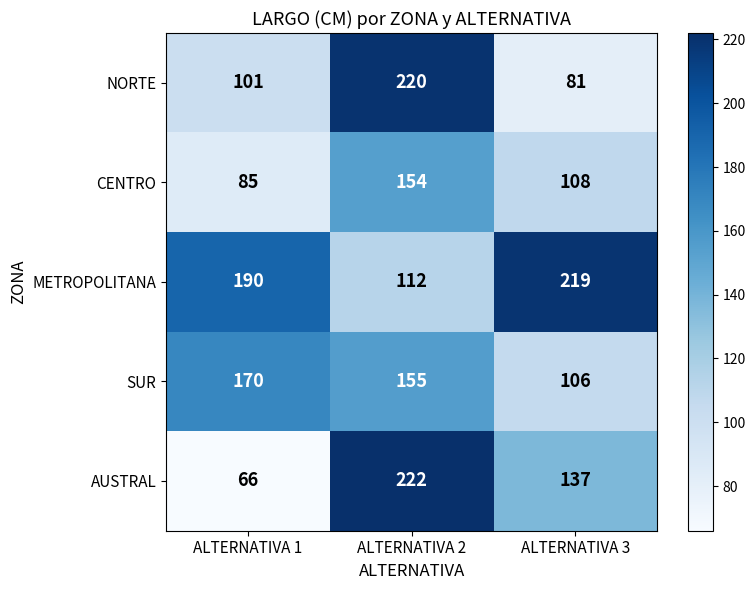

Which series has the largest range (max minus min)?

AUSTRAL